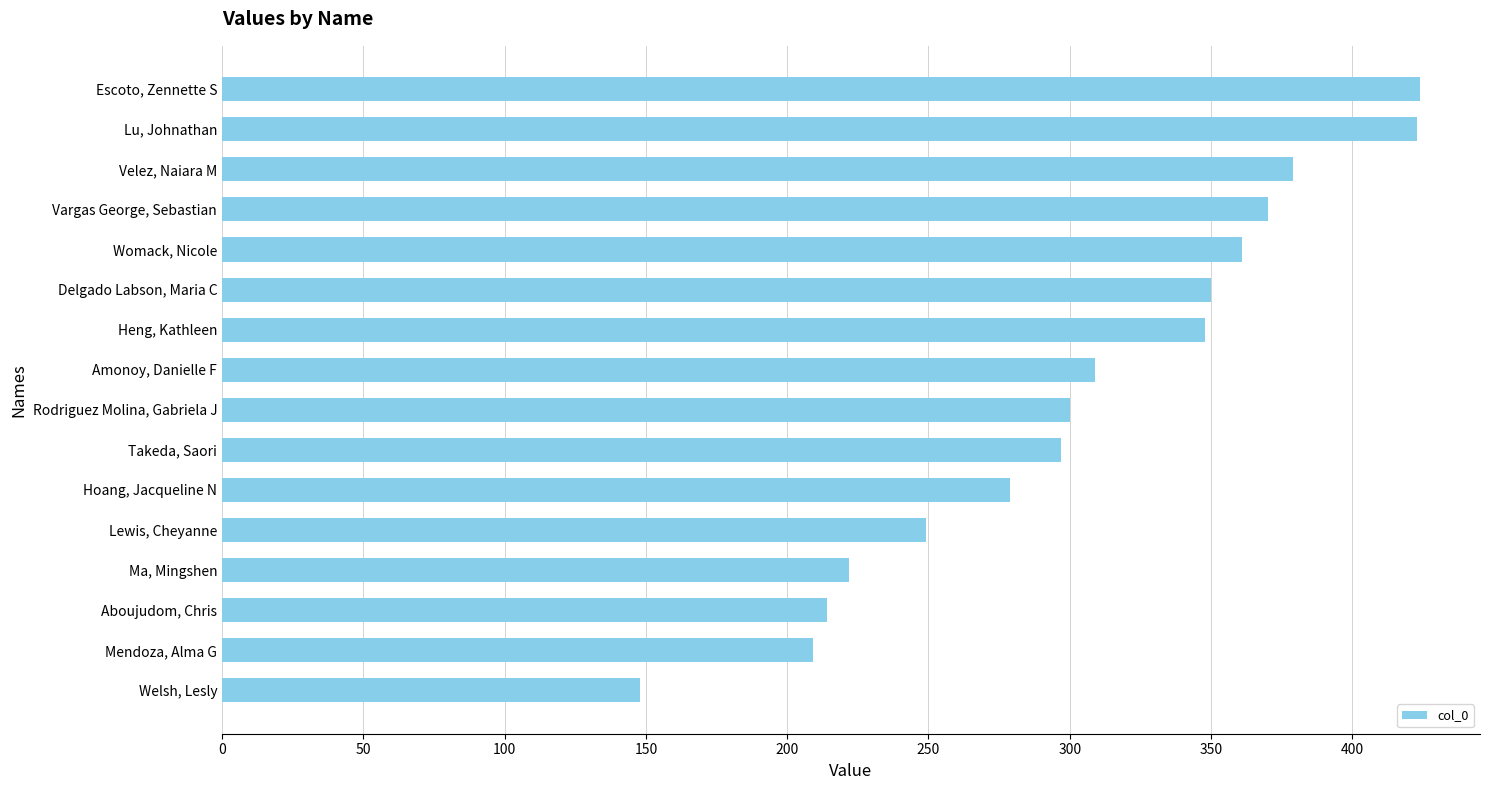

Are the bars grouped side by side (vs. stacked)?

No